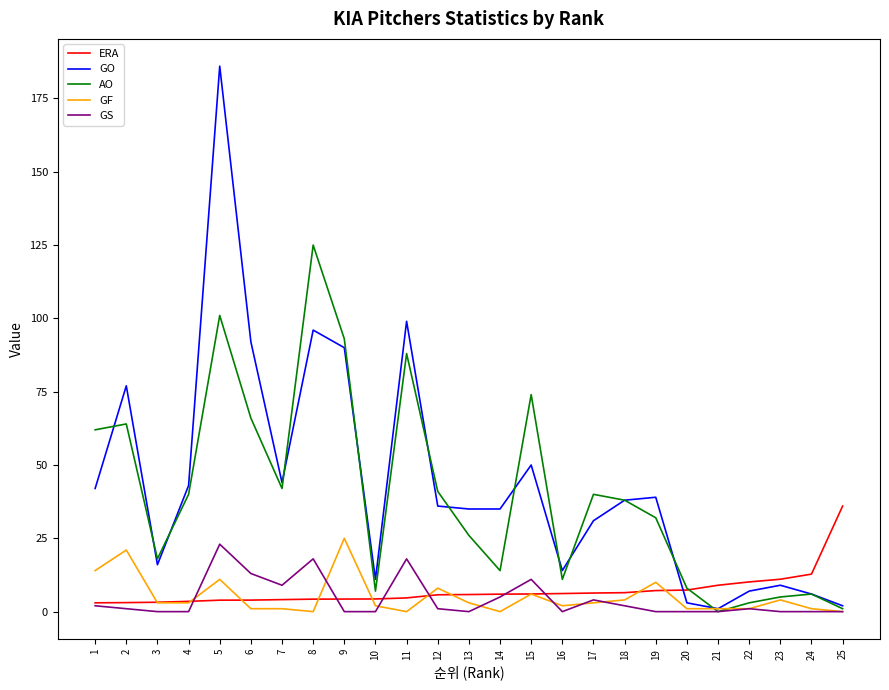

At how many categories does at least one series exceed 131?

1